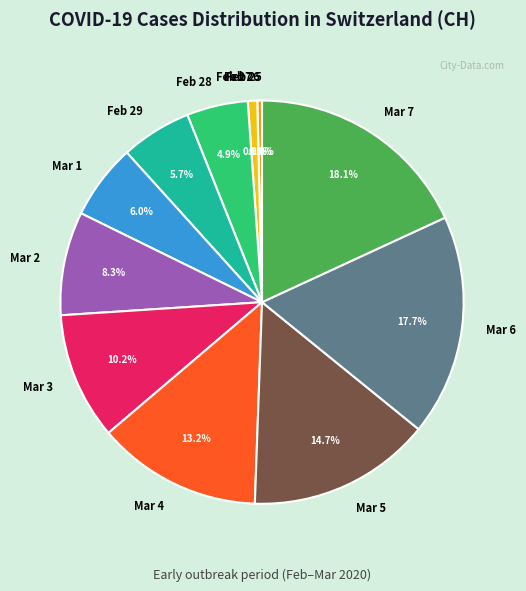

Is there a majority slice in this chart?

No